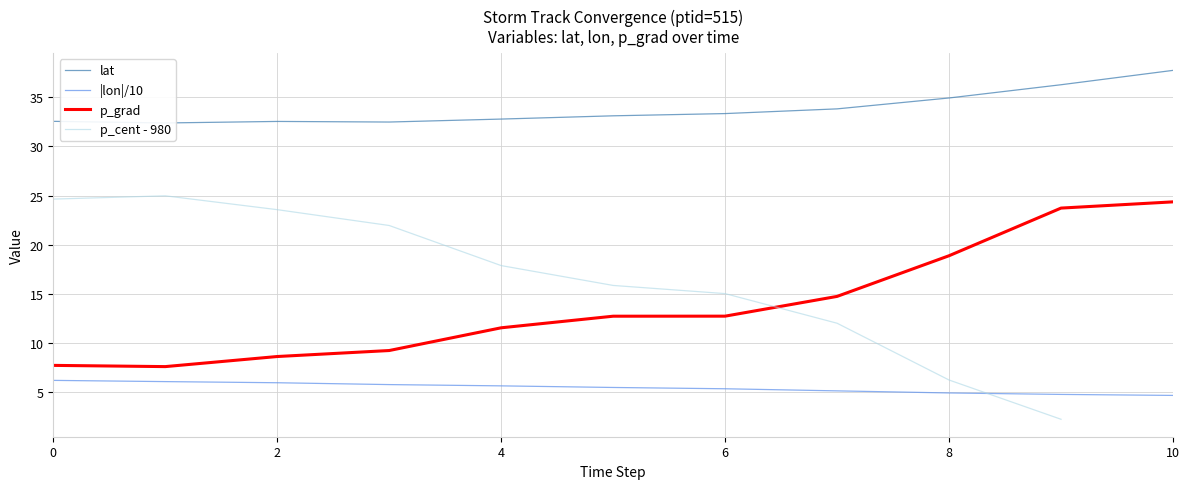

Does the chart have visible grid lines?

Yes